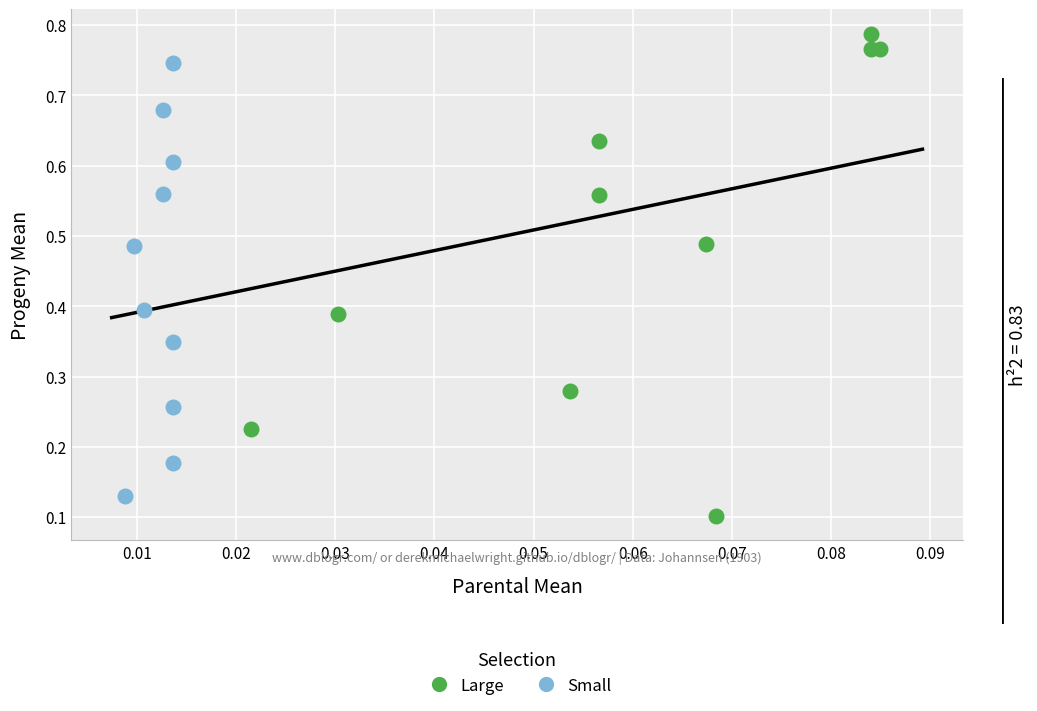

Which series has the largest Y range (max minus min)?

Large